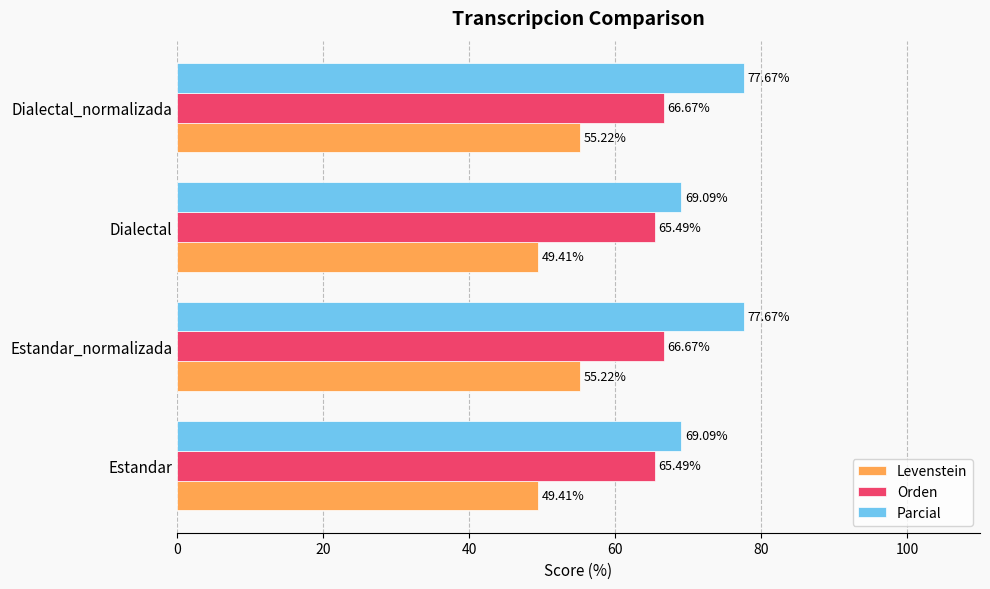

What is the total value across all series at Dialectal?

184.0